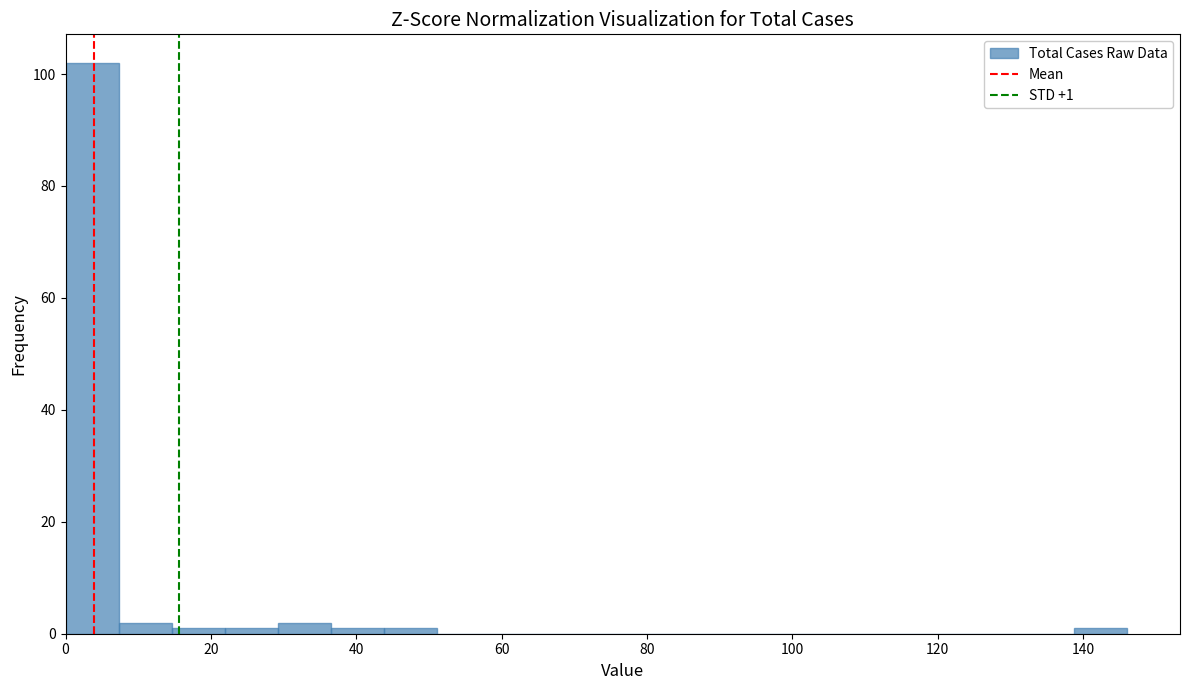

Read against the x-axis, roughly where is the centre of the tallest bar?

4